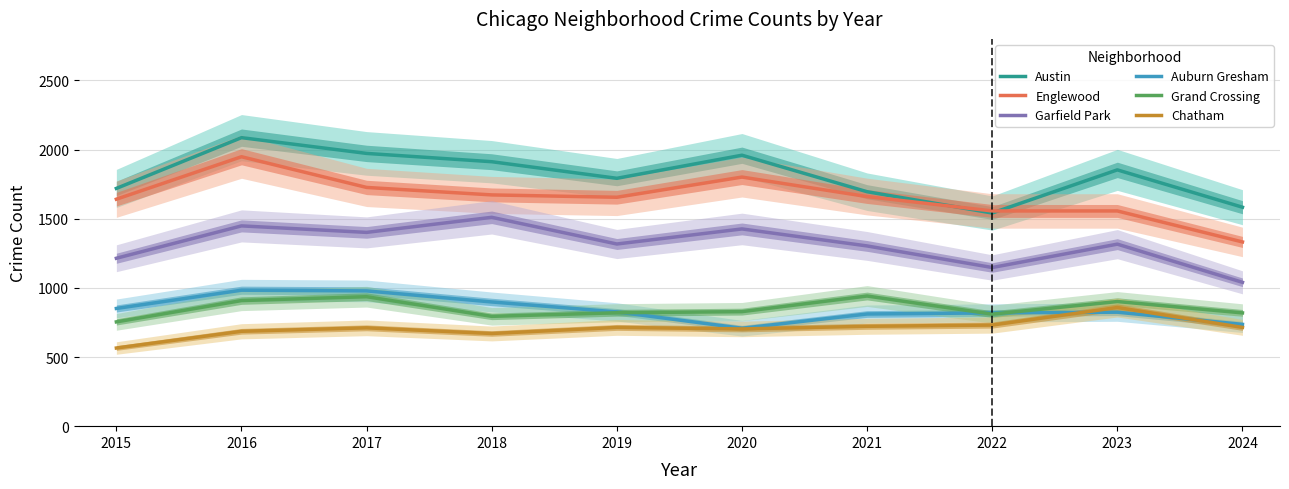

The Englewood series shows 1672 at 2018. True or false?

True